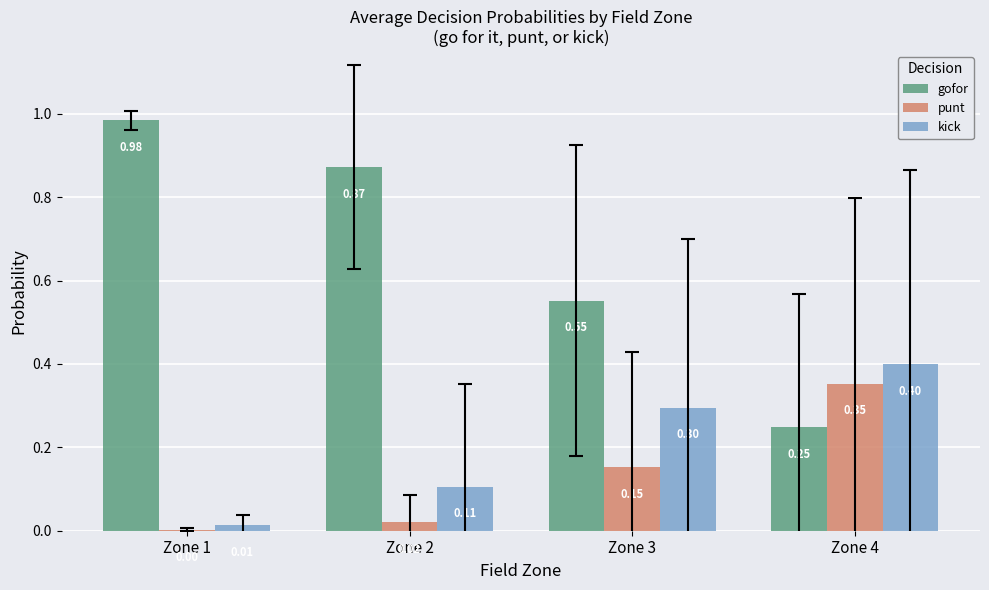

Which category has the highest value in the gofor series?

Zone 1